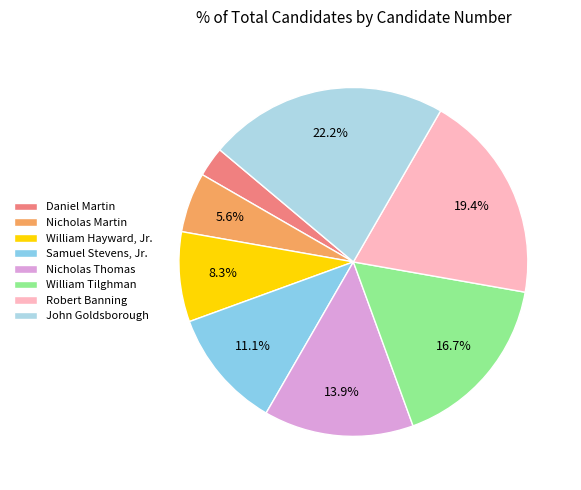

What portion of the pie excludes Daniel Martin?

97.2%